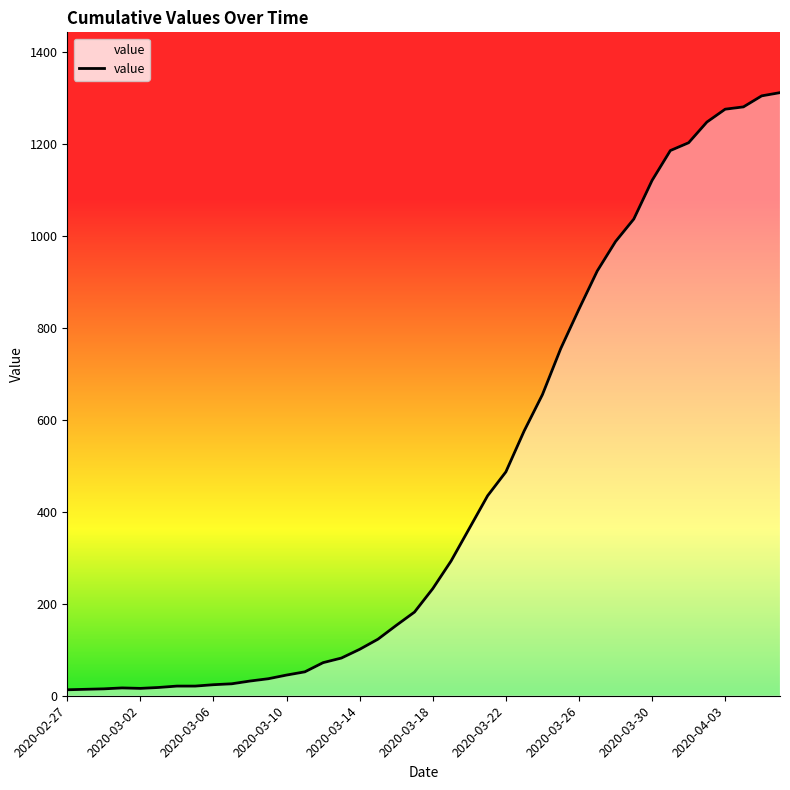

What is the average value?

465